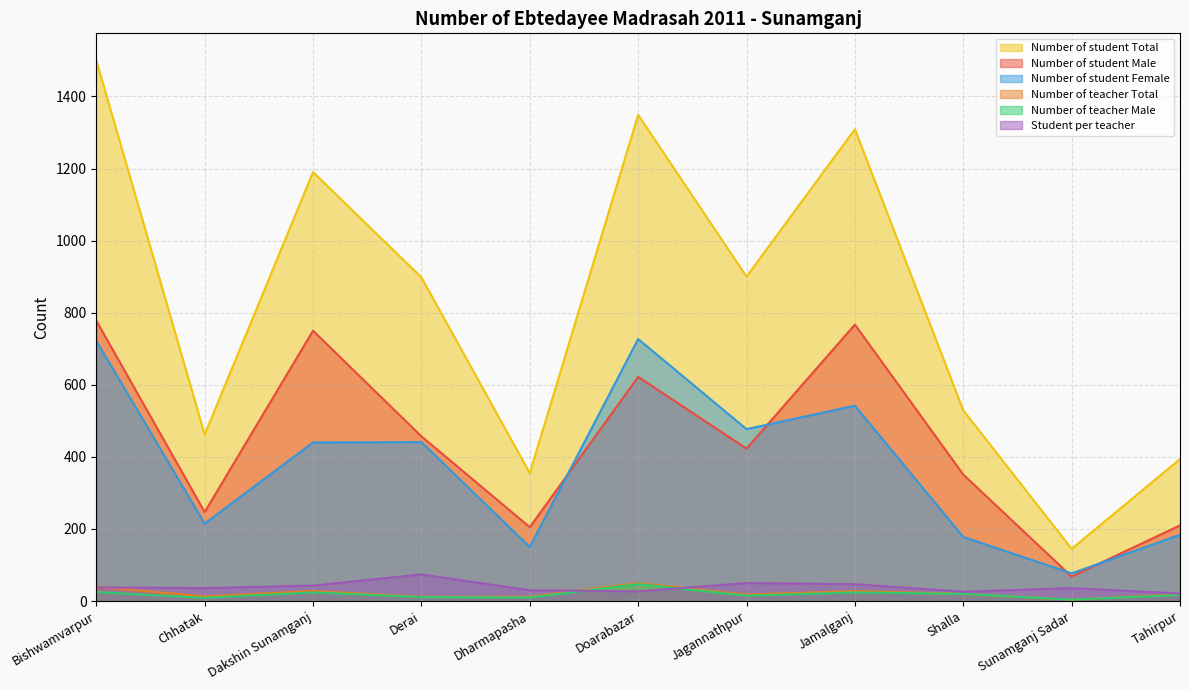

How many interior local peaks does the Number of teacher Male series have?

3